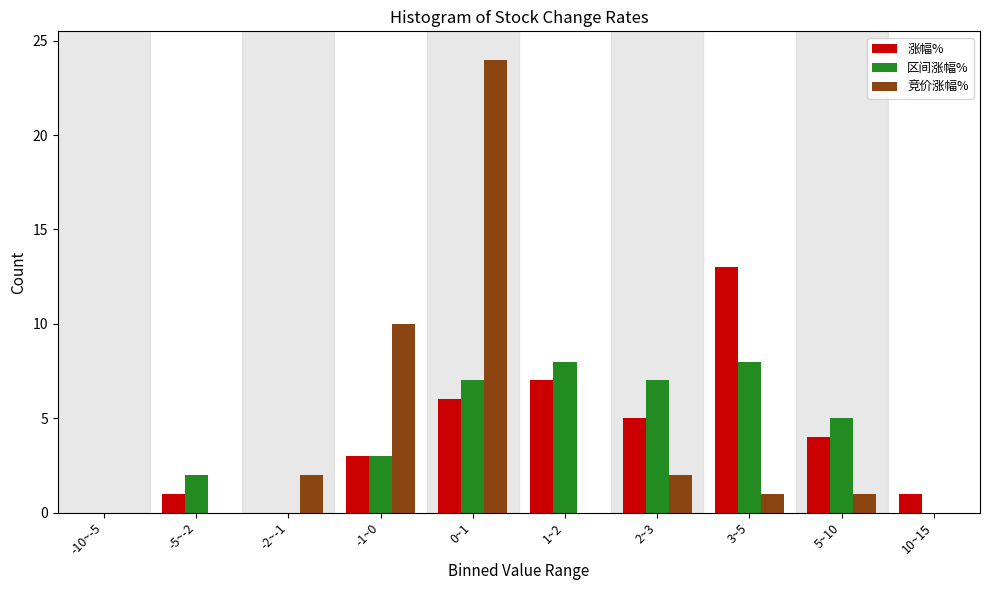

Reading left to right, what are all the values shown in this chart?

涨幅%: -10~-5=0	-5~-2=1	-2~-1=0	-1~0=3	0~1=6	1~2=7	2~3=5	3~5=13	5~10=4	10~15=1
区间涨幅%: -10~-5=0	-5~-2=2	-2~-1=0	-1~0=3	0~1=7	1~2=8	2~3=7	3~5=8	5~10=5	10~15=0
竞价涨幅%: -10~-5=0	-5~-2=0	-2~-1=2	-1~0=10	0~1=24	1~2=0	2~3=2	3~5=1	5~10=1	10~15=0